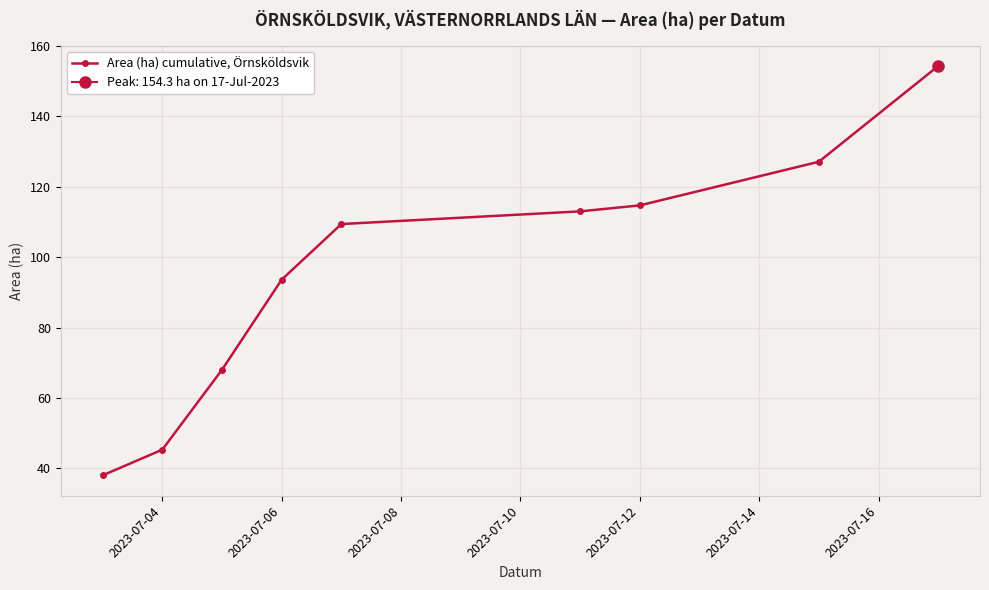

What is the greatest value displayed?

154.3